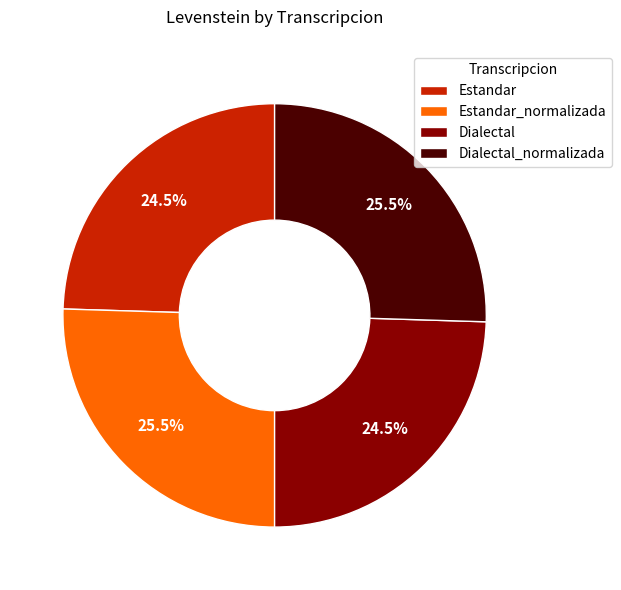

What is the ratio of the value at Dialectal_normalizada to the value at Estandar?

1.0